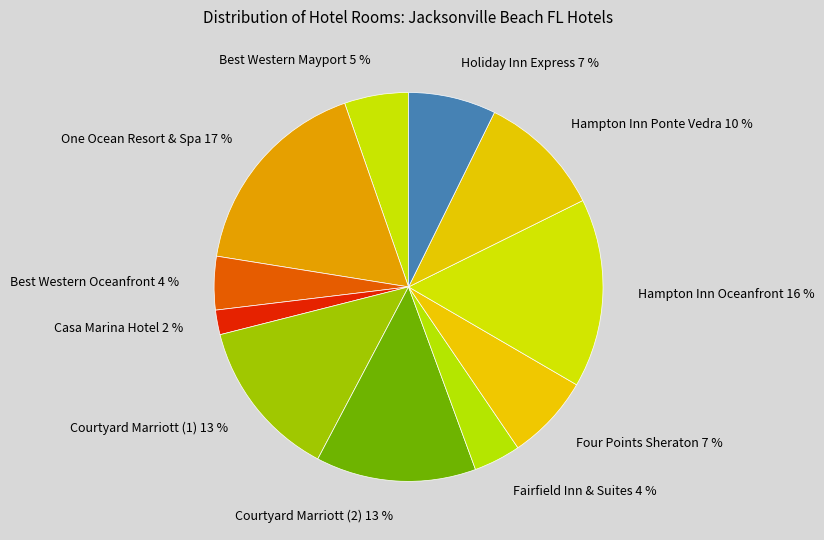

How many segments does this pie chart have?

11